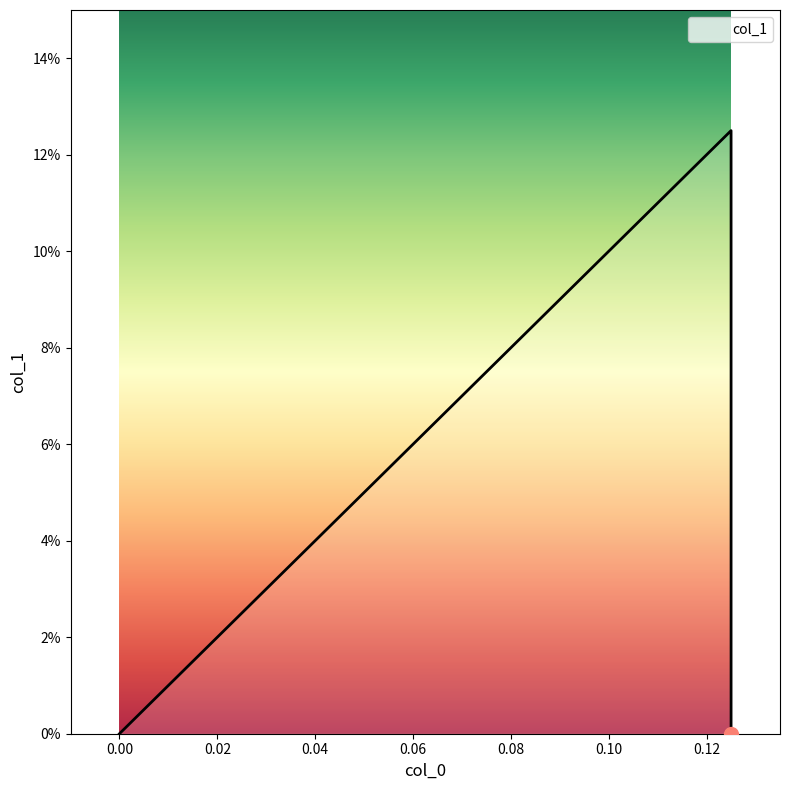

What is the difference between the maximum and minimum values?

0.1